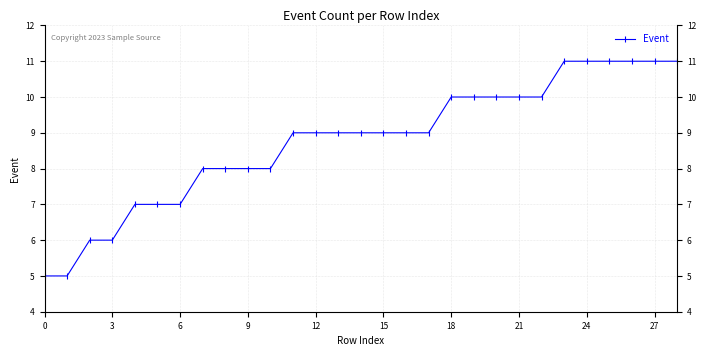

What is the value of the 29th point from the left?

11